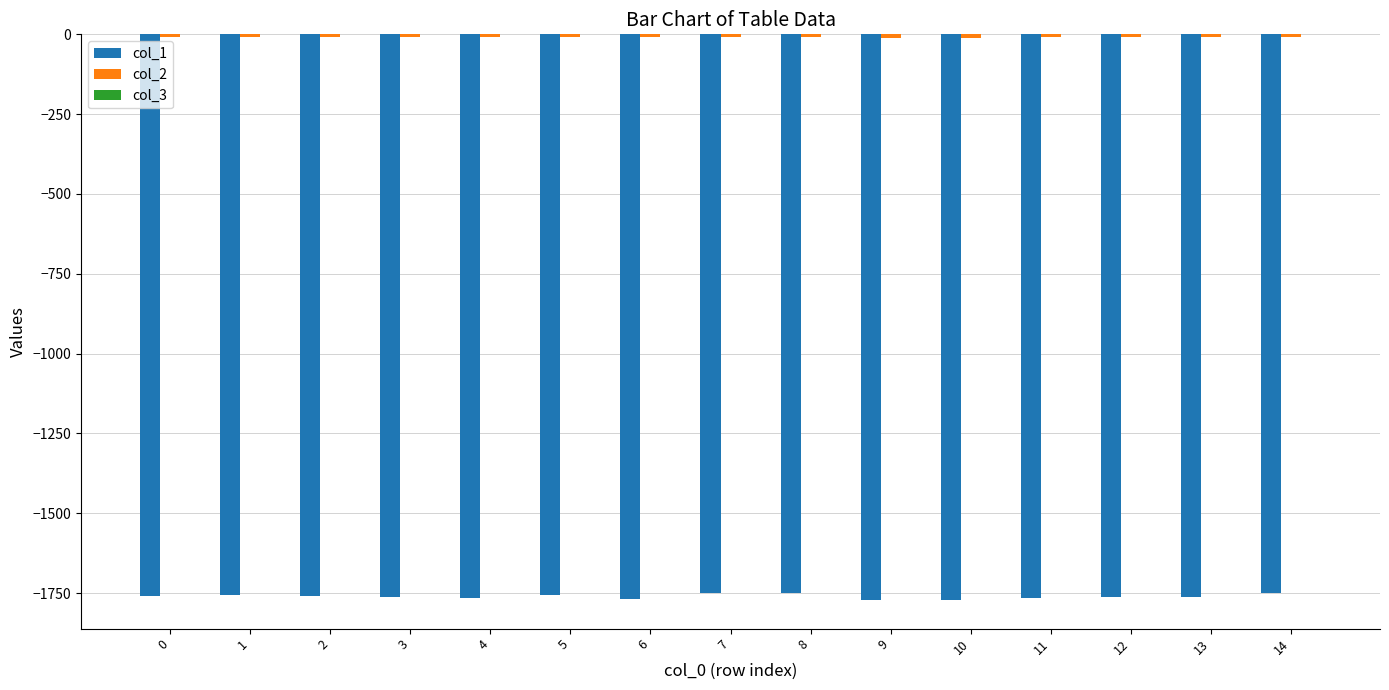

How many data points in col_1 are above -1760?

7